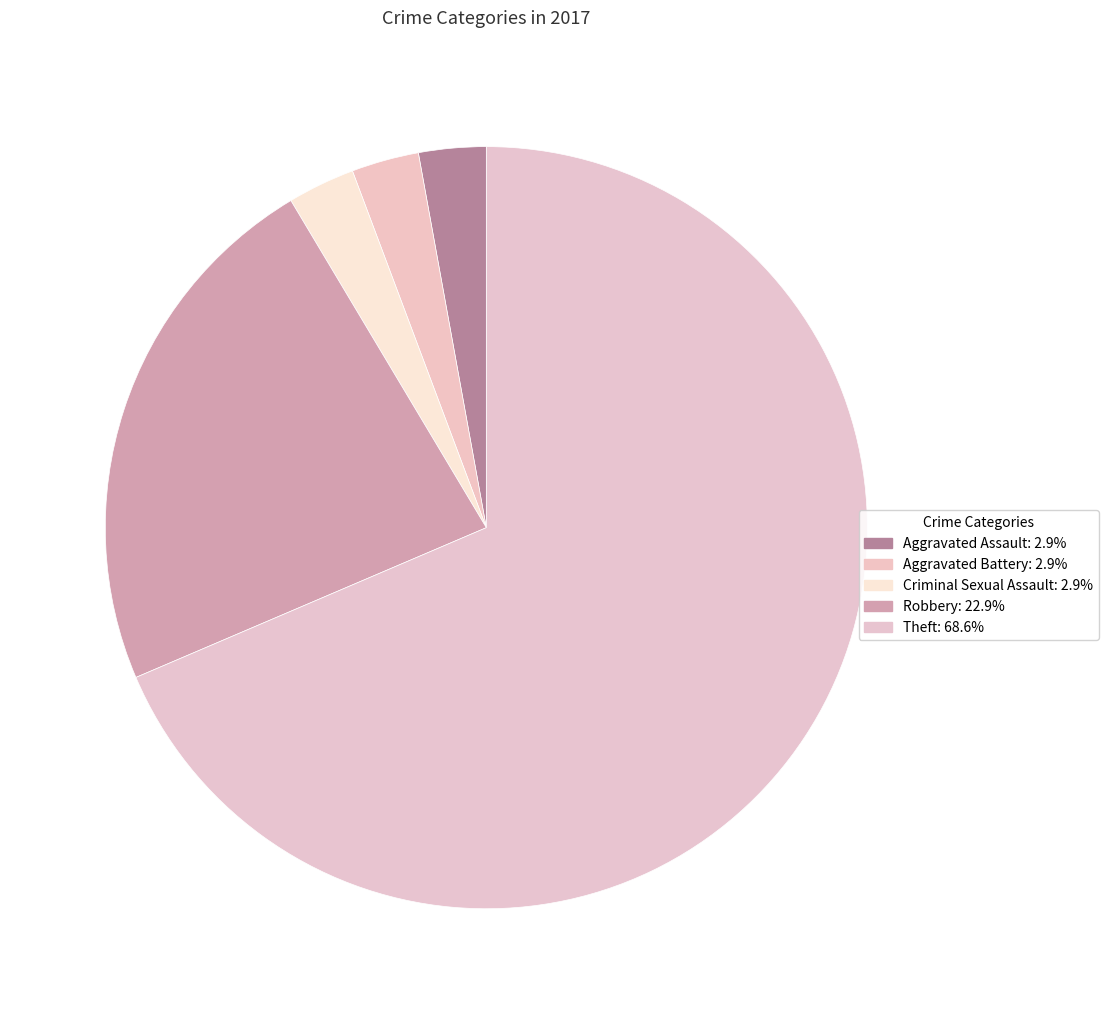

To the nearest percent, what is the average slice percentage?

20%